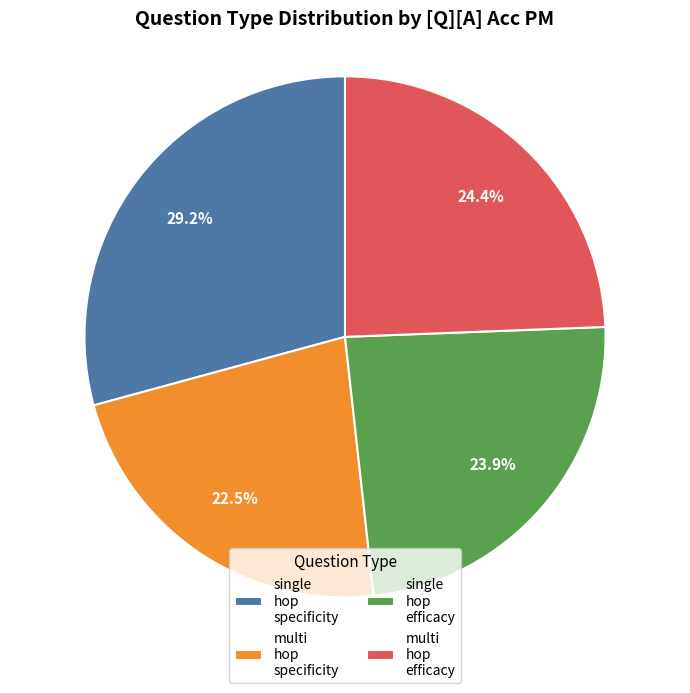

Which has a higher value, single hop efficacy or single hop specificity?

single hop specificity